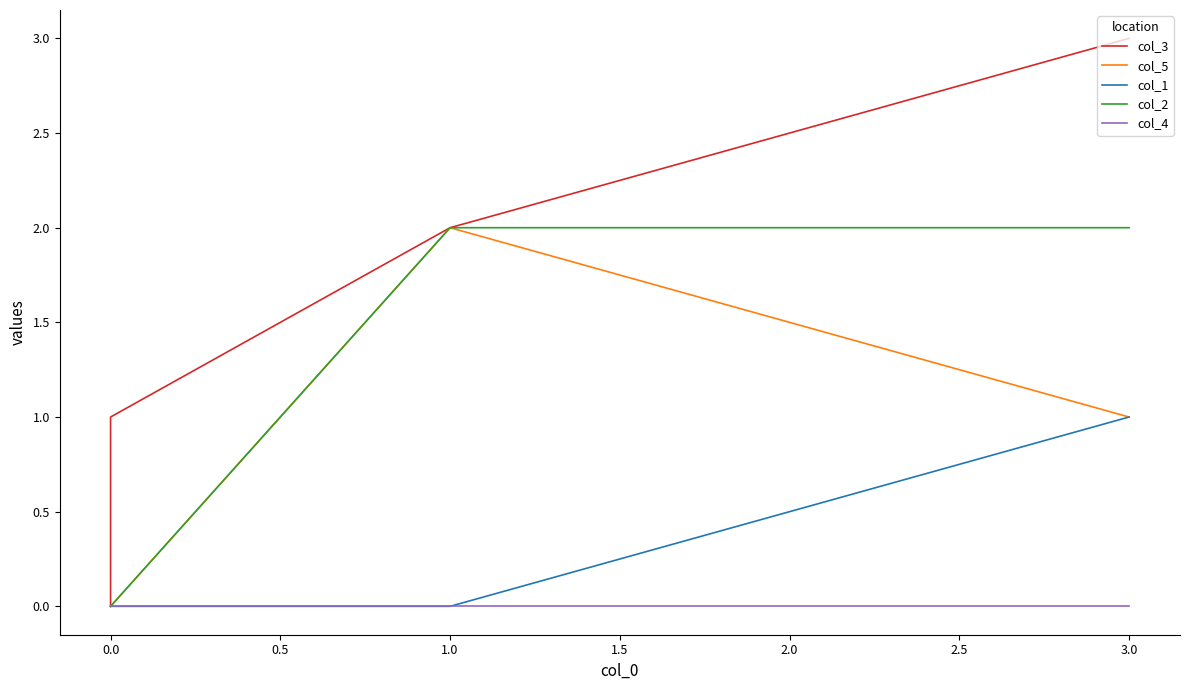

List the series in order of their peak value, highest first.

col_3, col_5, col_2, col_1, col_4